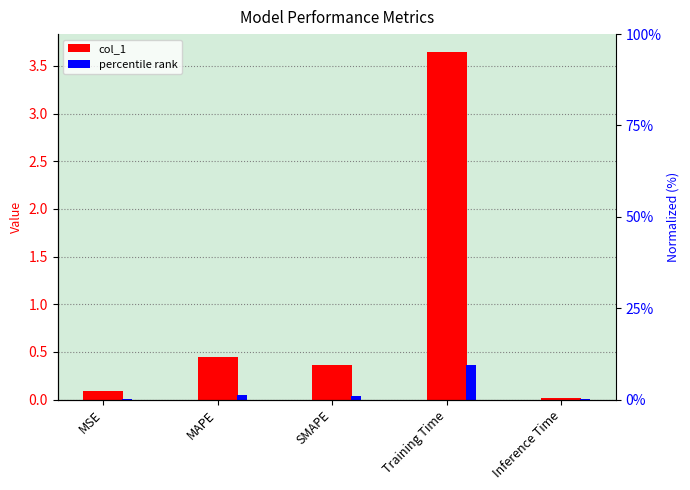

How many groups of bars are there?

5